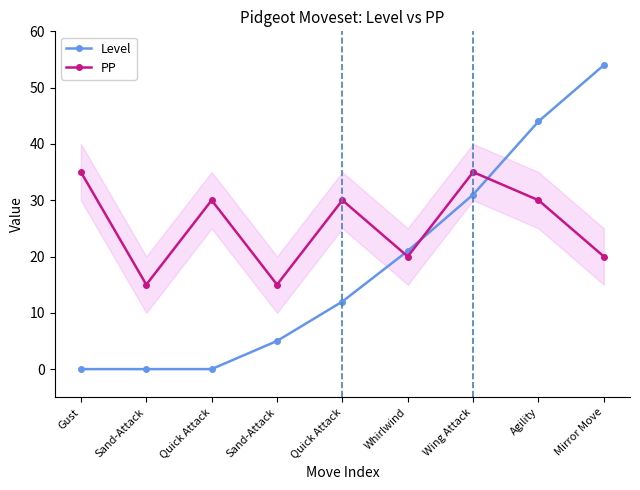

Is the value of Level at Agility greater than the value of PP at Quick Attack?

Yes